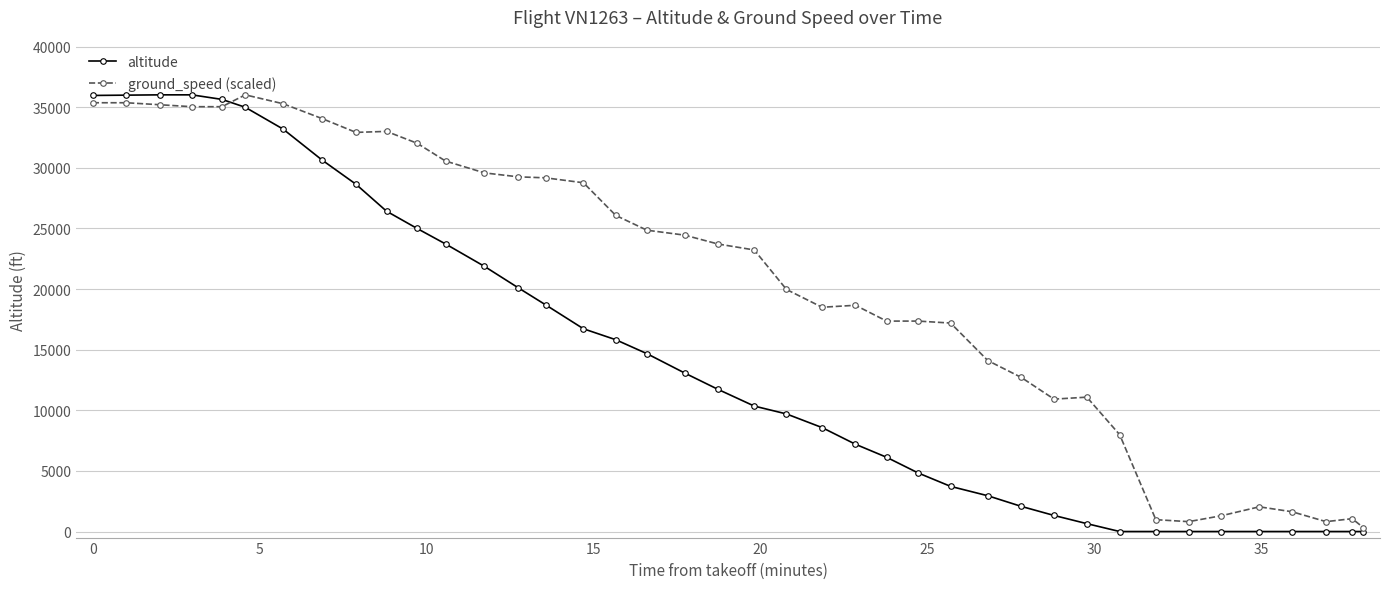

Does the chart display data point markers on the line(s)?

Yes